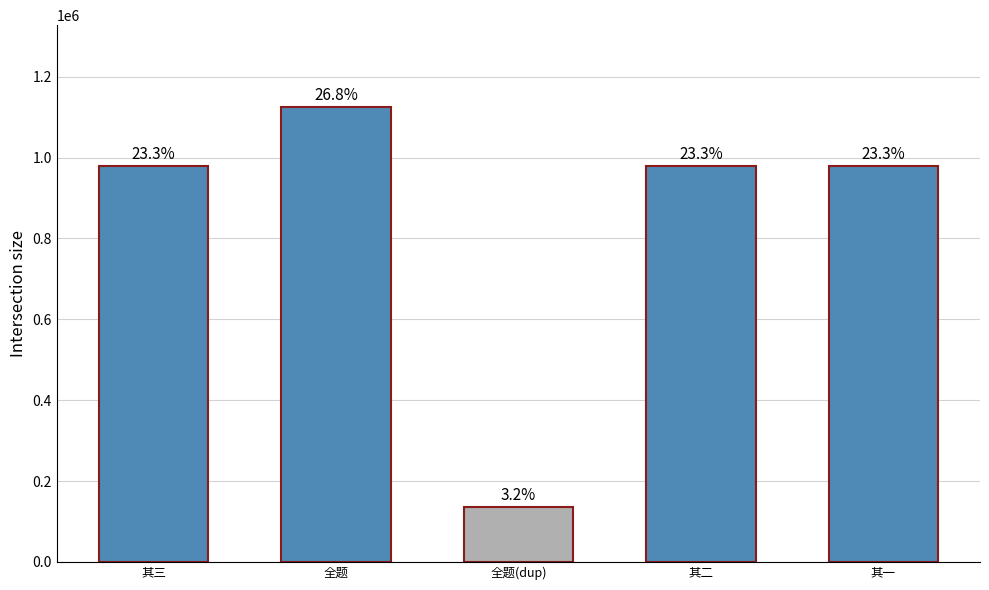

What is the maximum value shown in the chart?

1124991